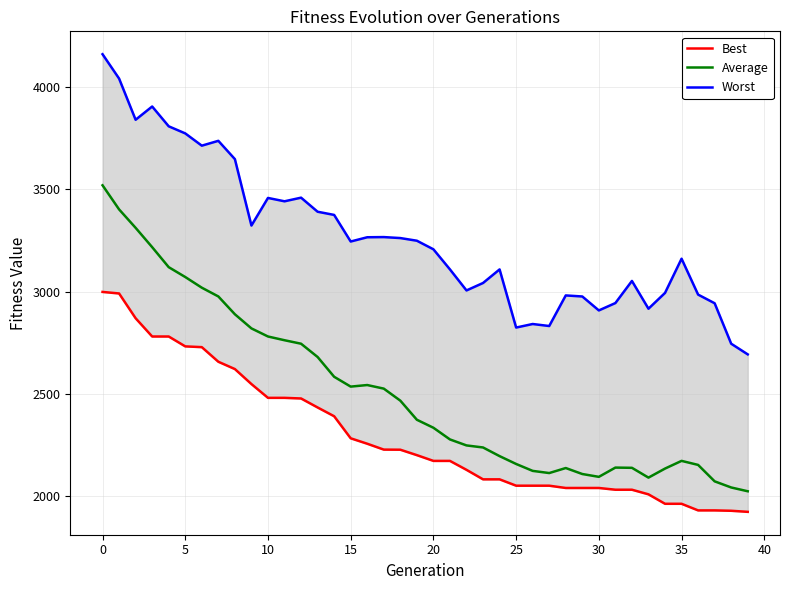

True or false: Average and Best intersect in this chart.

False